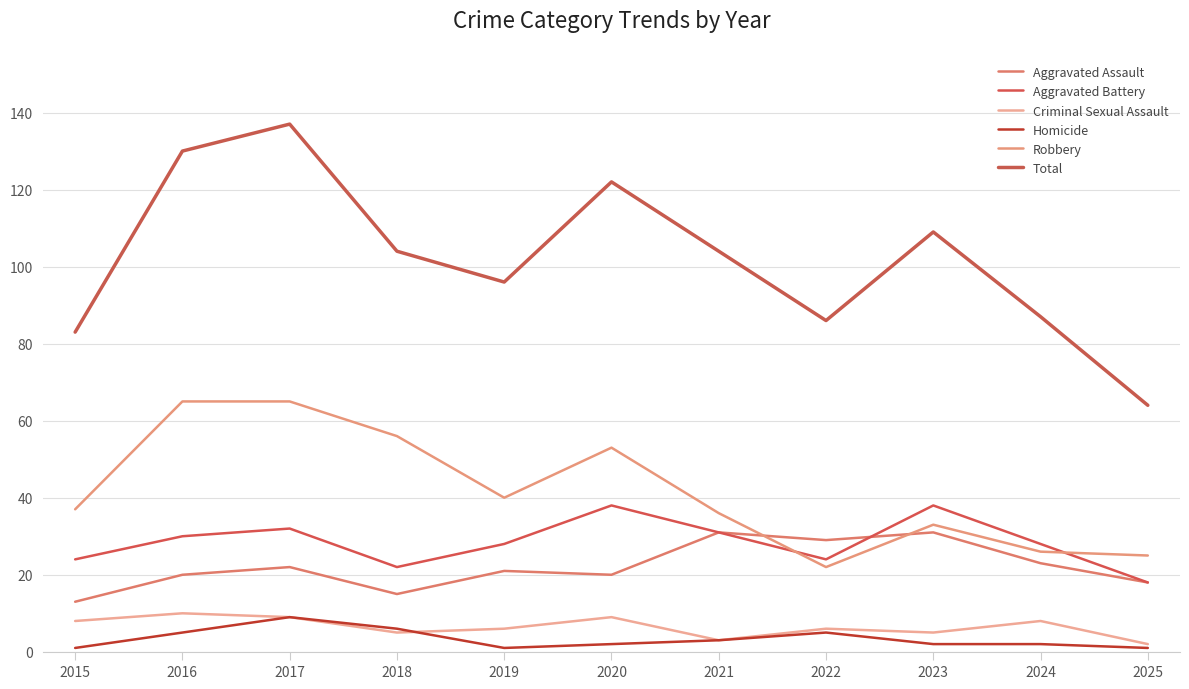

Is it true that Aggravated Battery equals 9 at 2025?

False